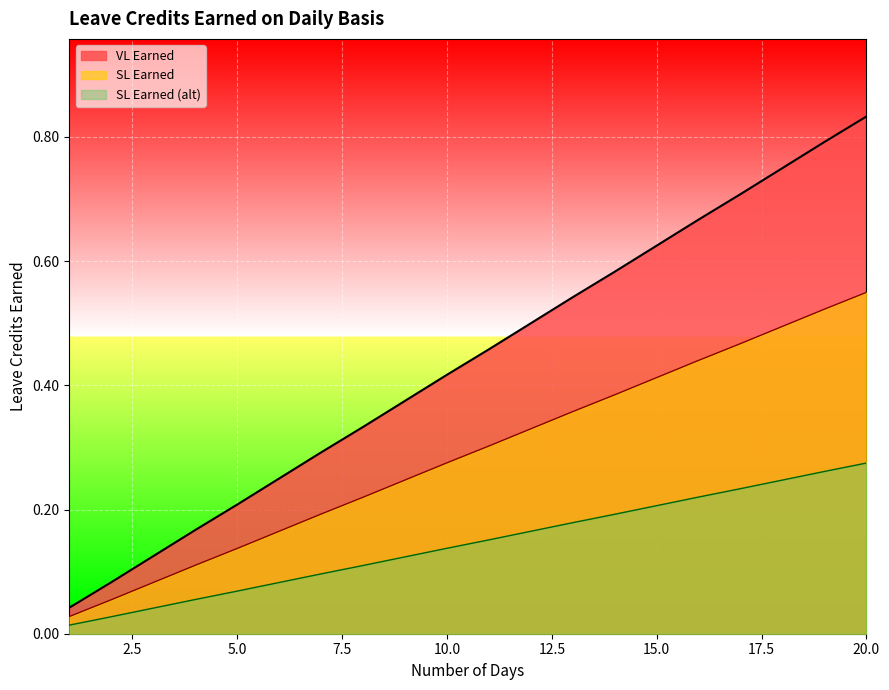

Which series has the largest total across all categories?

VL Earned